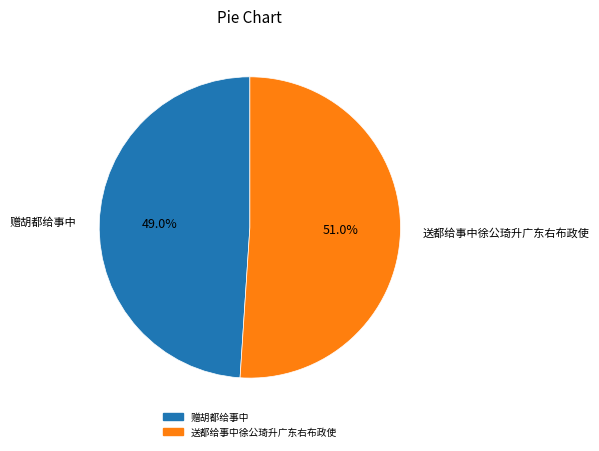

How many slices are in this pie chart?

2